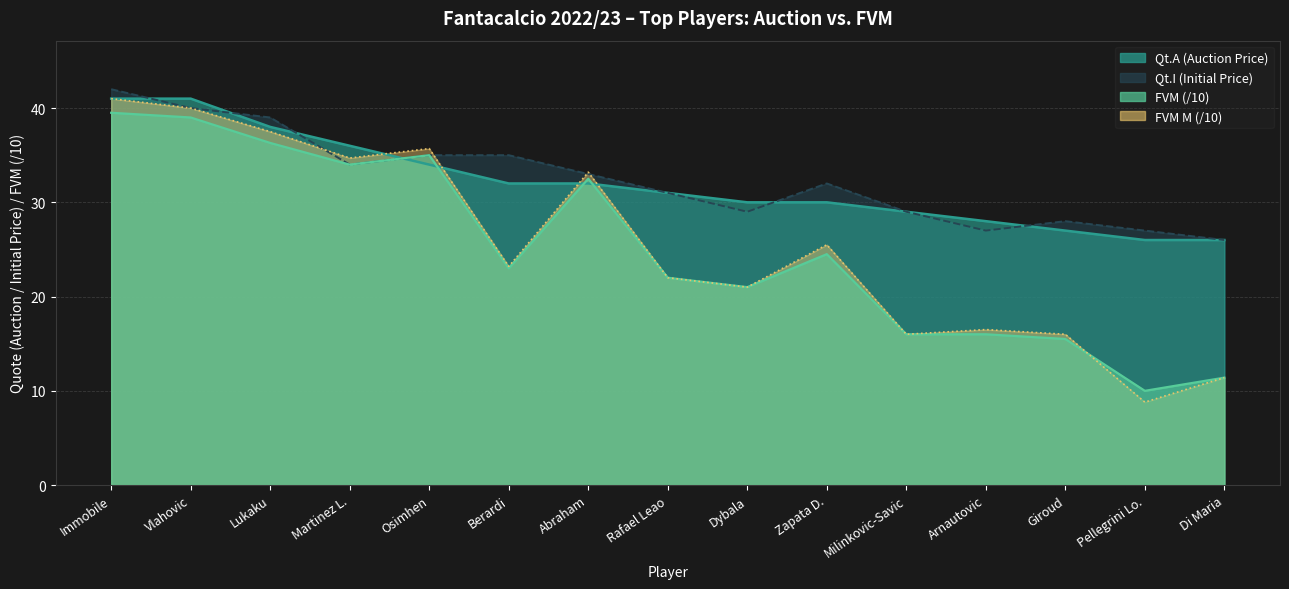

What is the total value across all series at Di Maria?

74.8